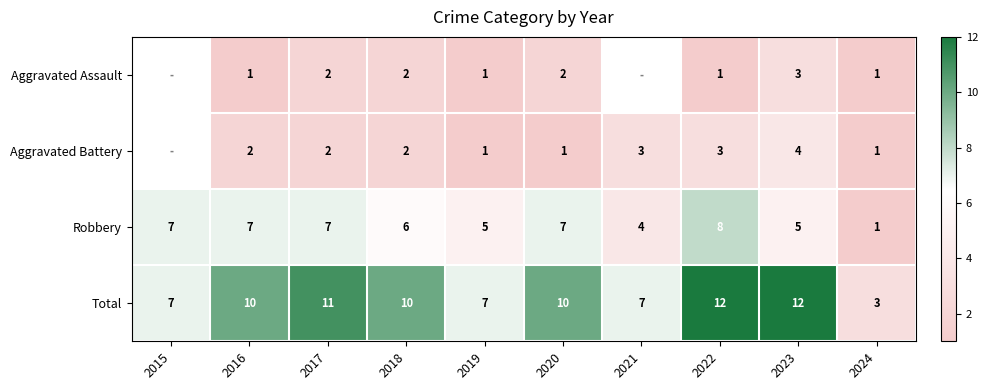

What is the average value of the Total series?

9